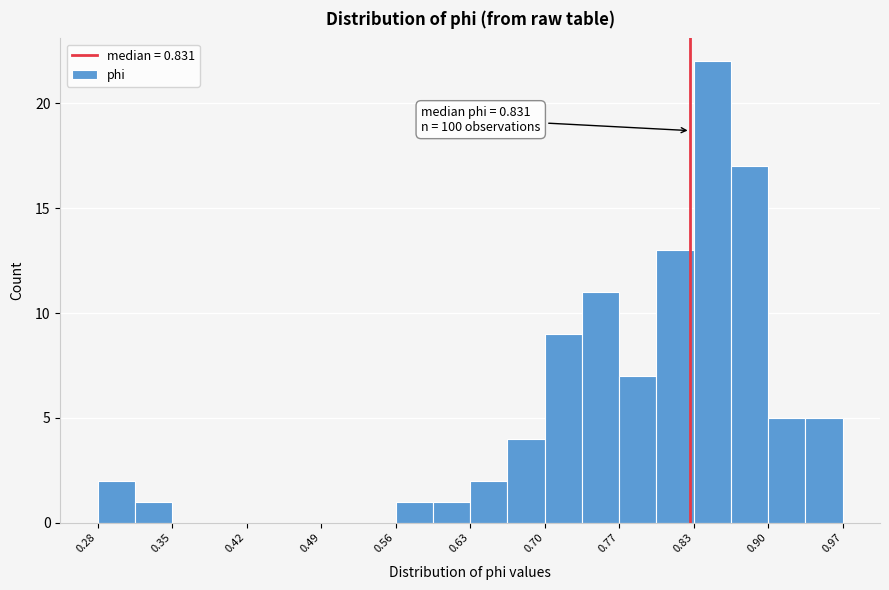

Around what value on the x-axis is the tallest bar? Give the approximate position of its centre, as read against the axis.

0.85